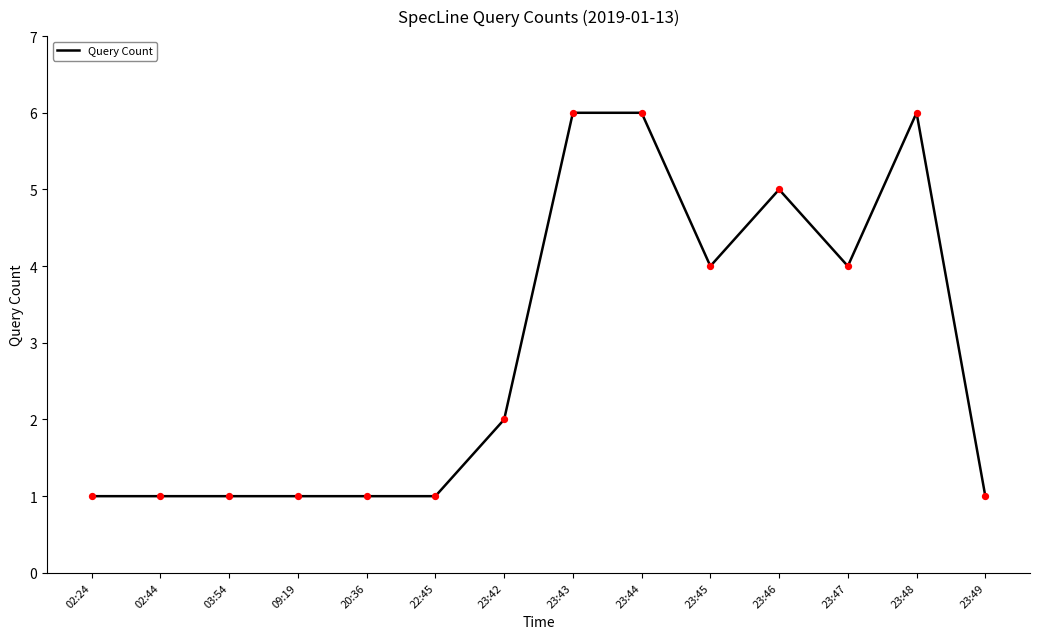

What is the ratio of the value at 23:43 to the value at 02:44?

6.0